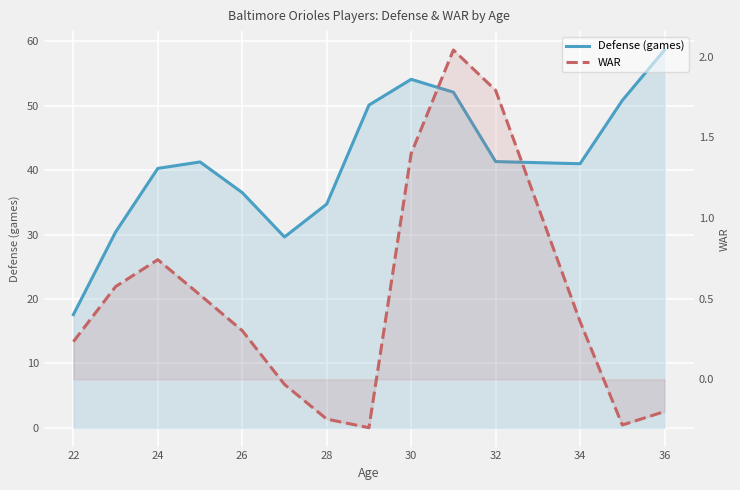

Which series has the largest range (max minus min)?

Defense (games)